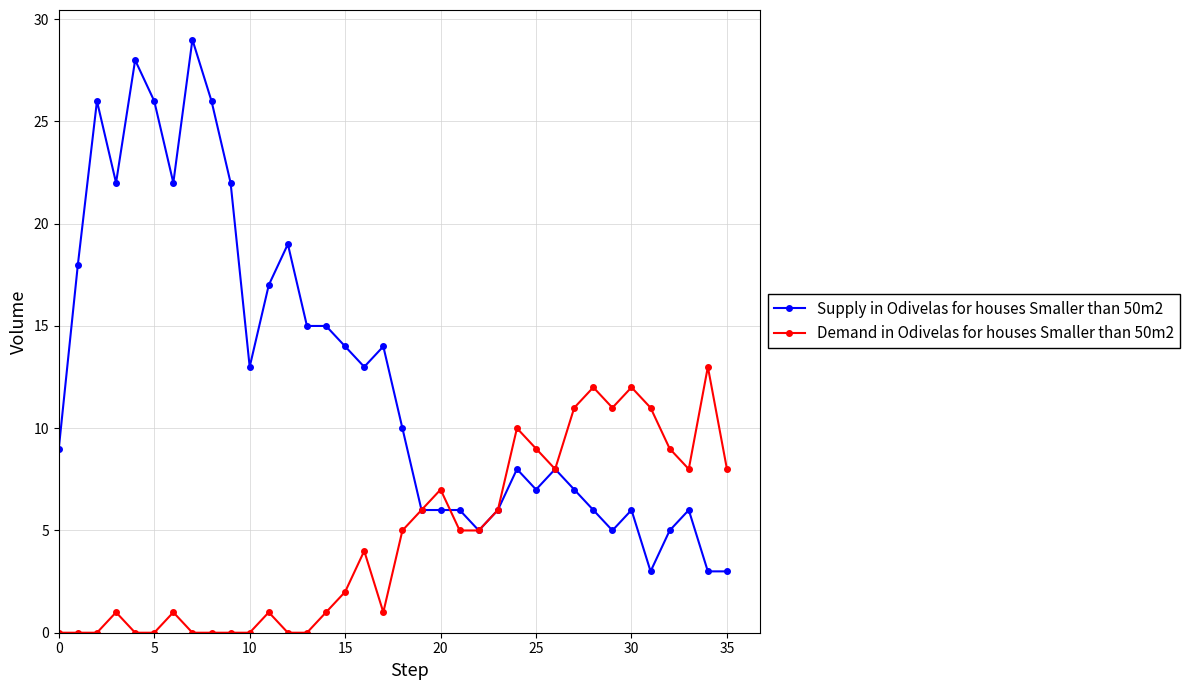

At how many categories does at least one series exceed 21?

8